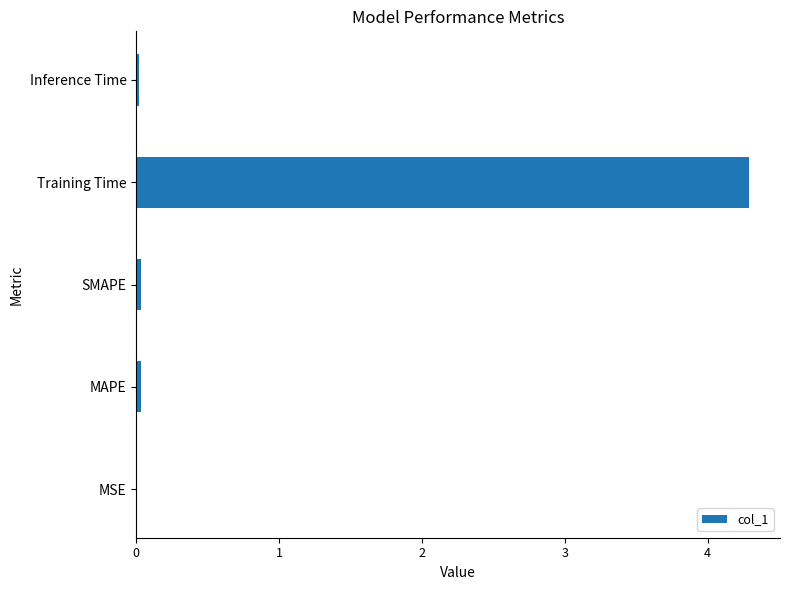

The chart shows a value of 6.5 at Training Time. True or false?

False